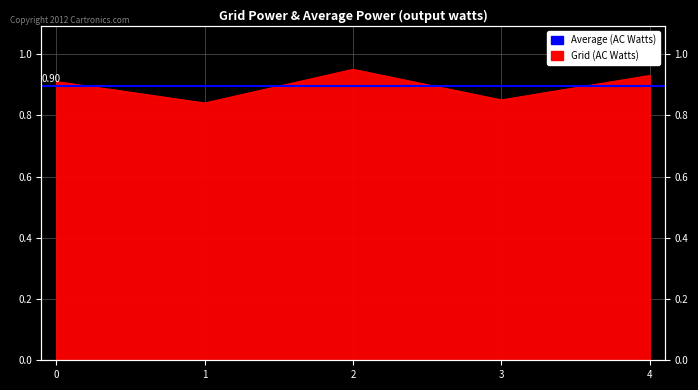

Rank the categories by value from highest to lowest.

2, 4, 0, 3, 1